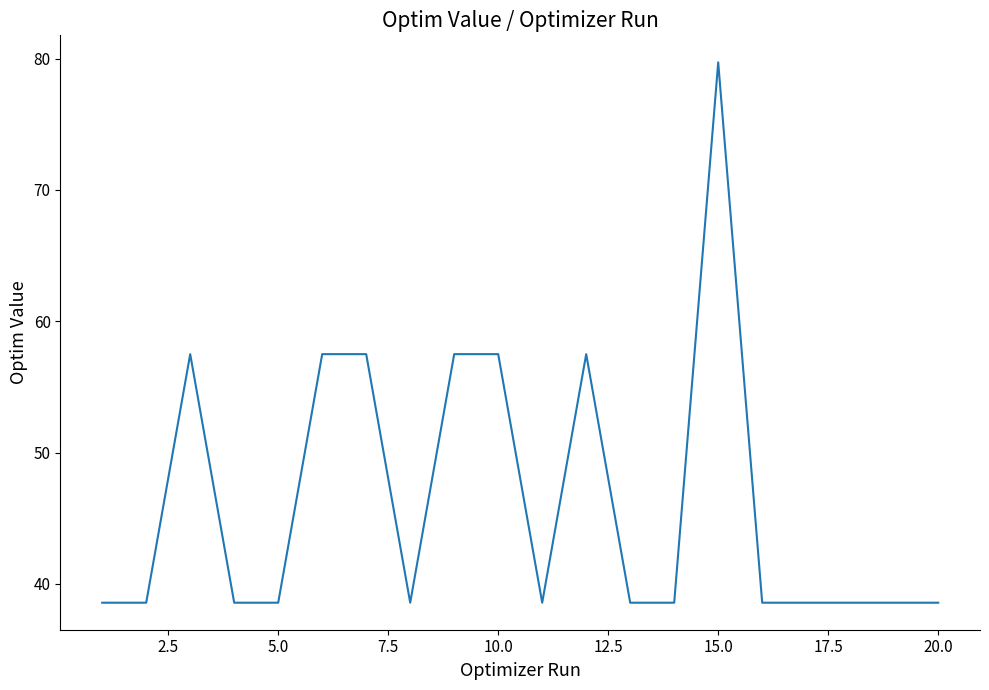

What is the minimum value shown in the chart?

38.6